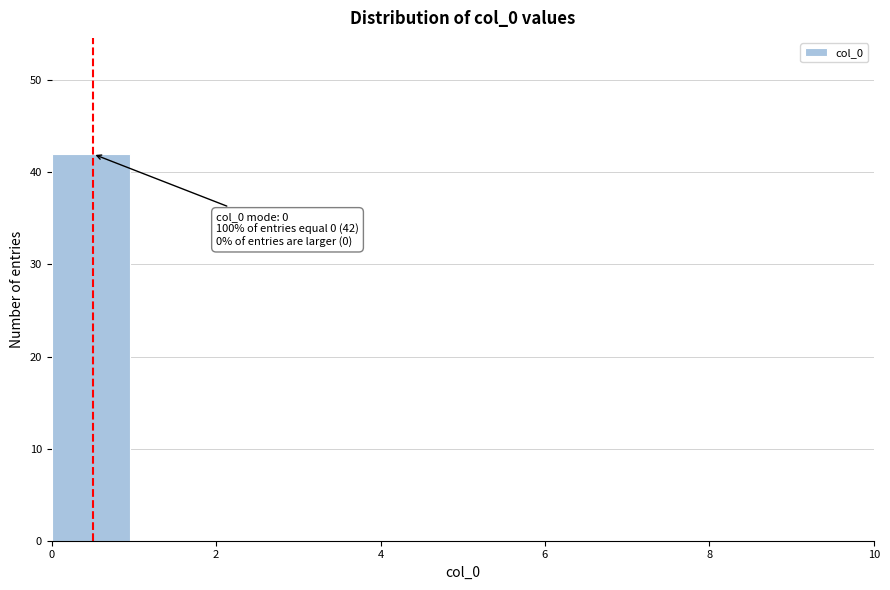

Which range on the x-axis has the tallest bar?

0 to 1